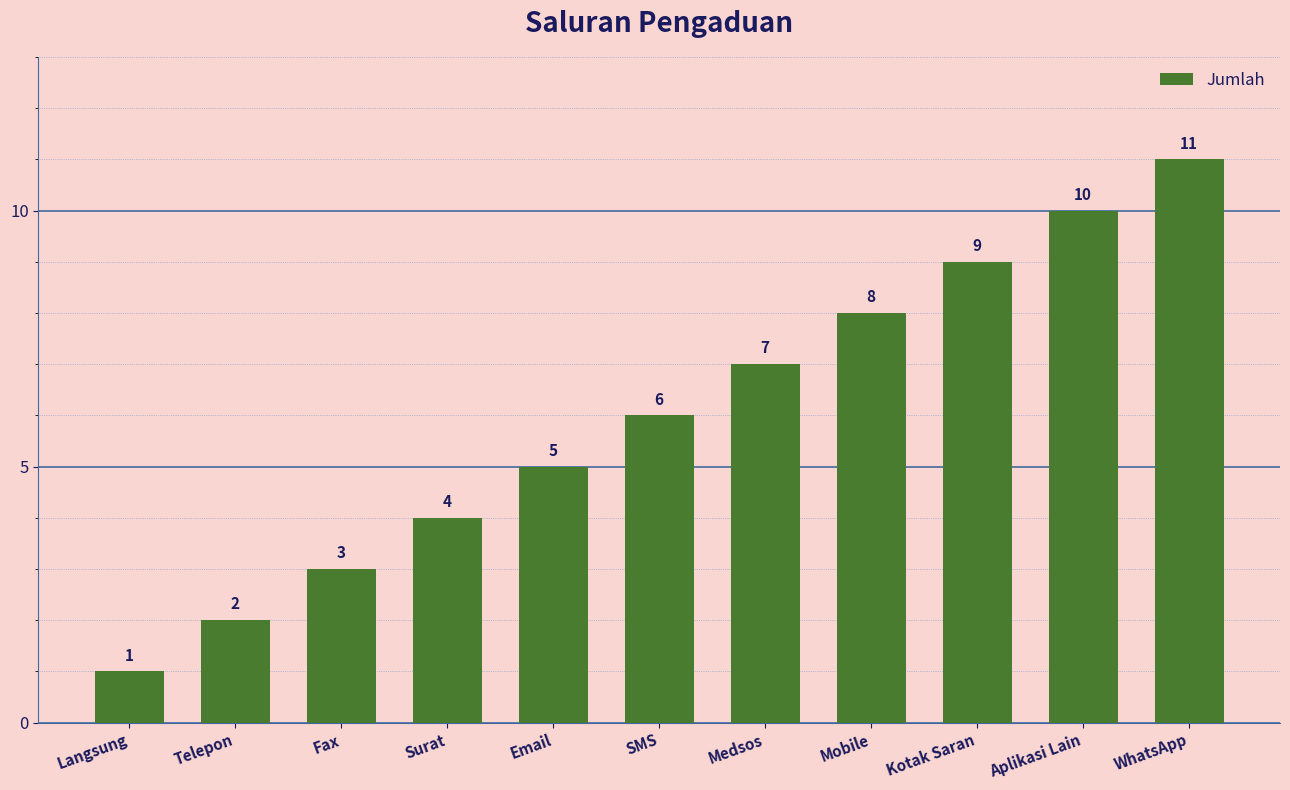

What is the change in value from Mobile to Aplikasi Lain?

+2